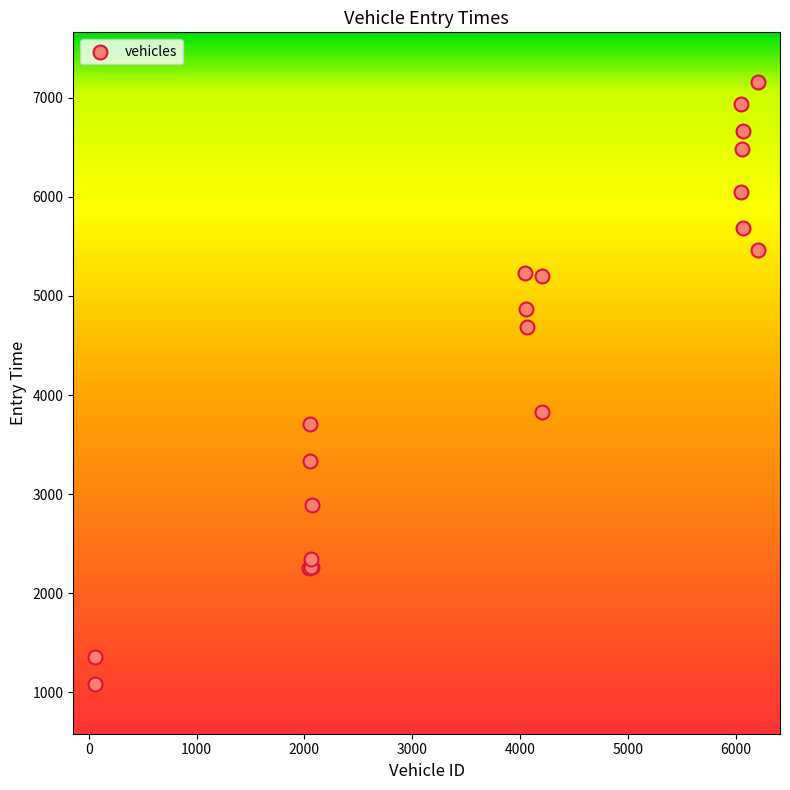

What Y value in the scatter plot is closest to 4121?

3831.3